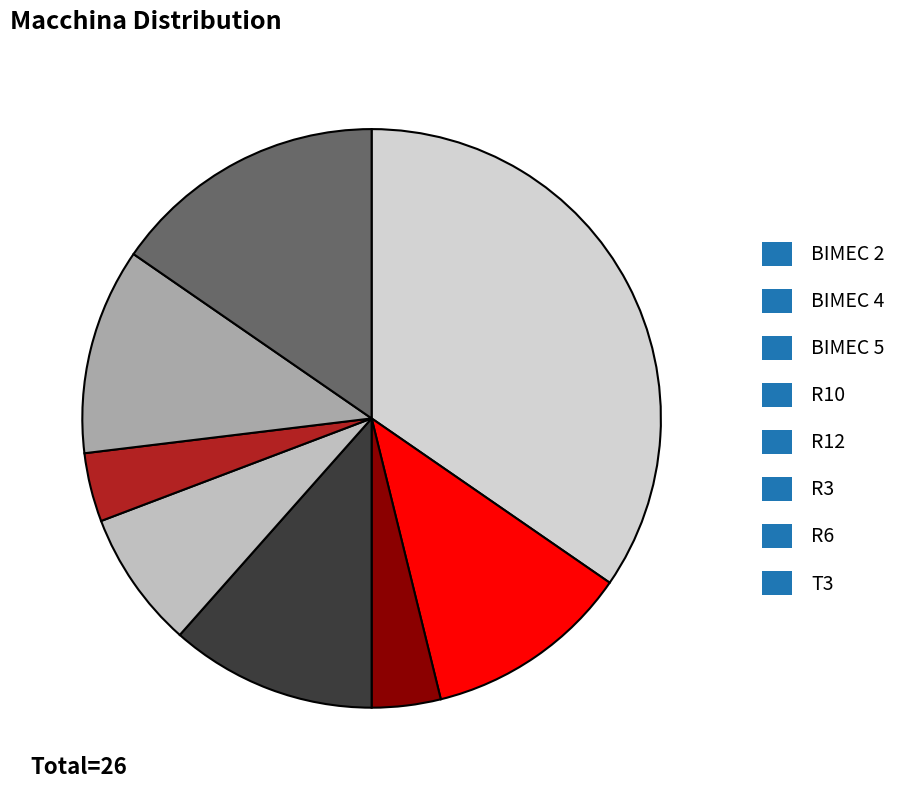

To the nearest percent, what portion does R6 represent?

12%